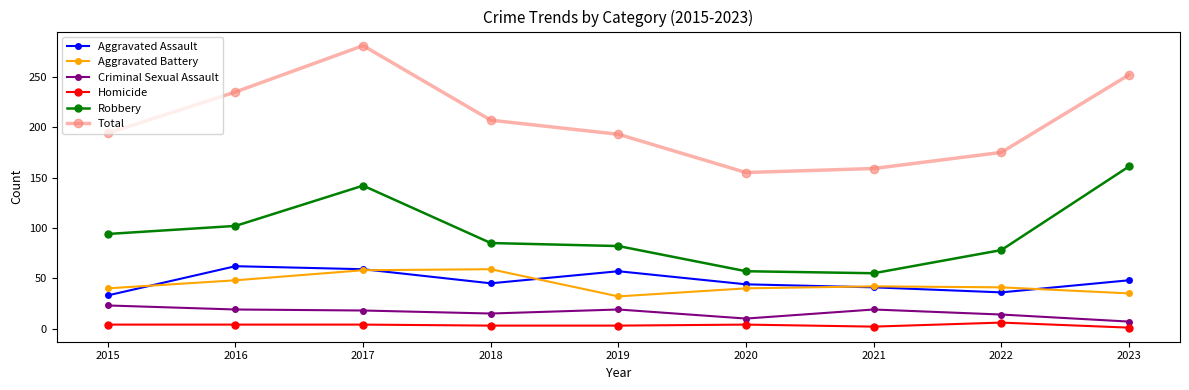

True or false: Criminal Sexual Assault and Robbery intersect in this chart.

False